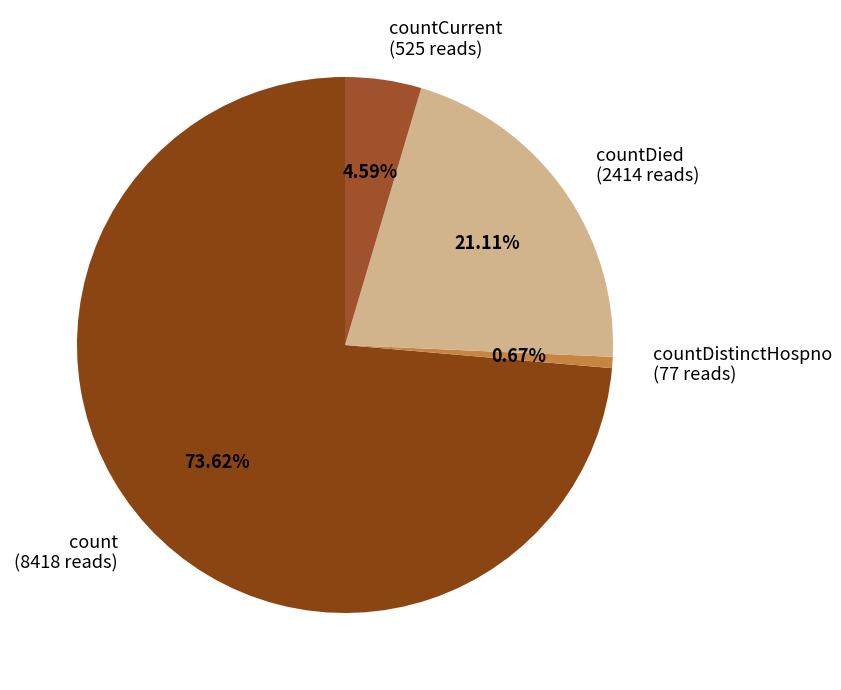

How many slices are in this pie chart?

4